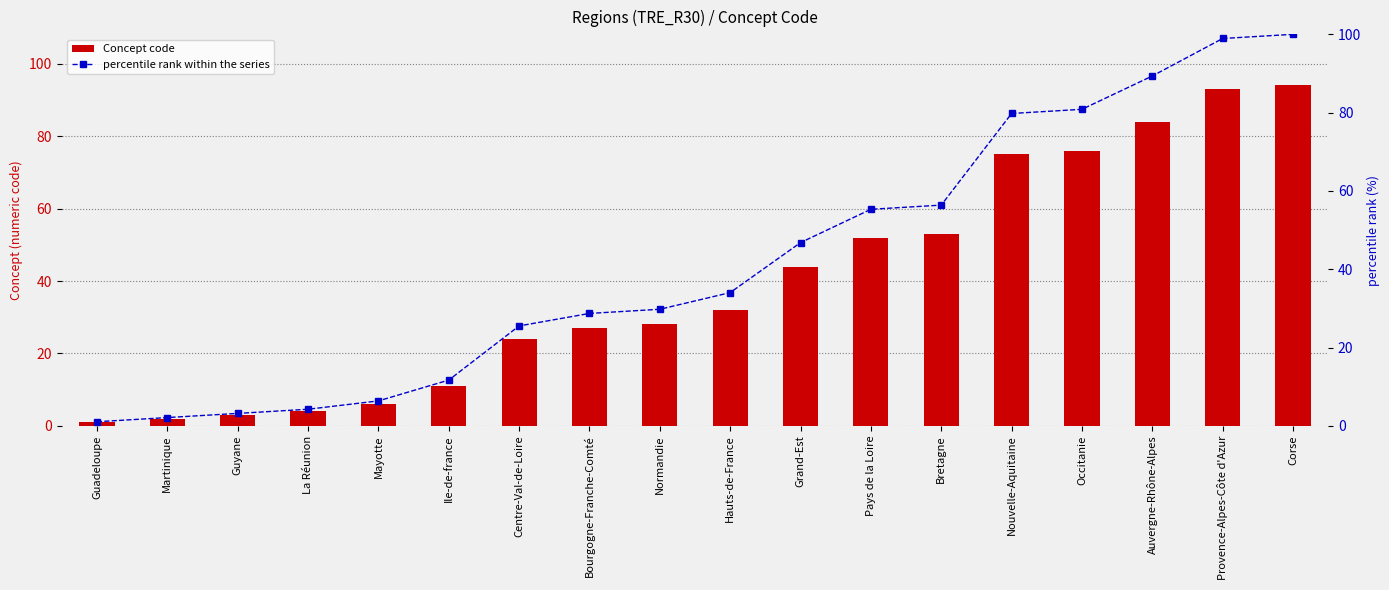

Which series has the largest range (max minus min)?

percentile rank within the series